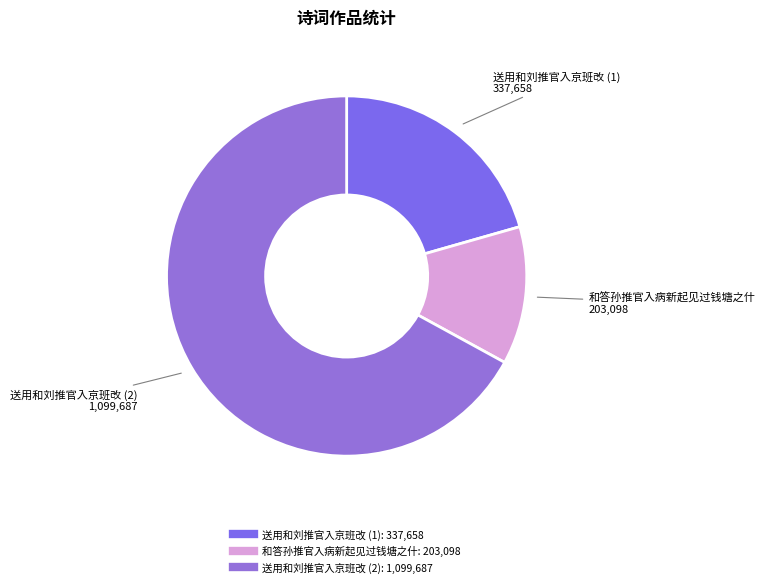

Count the number of slices in the pie.

3